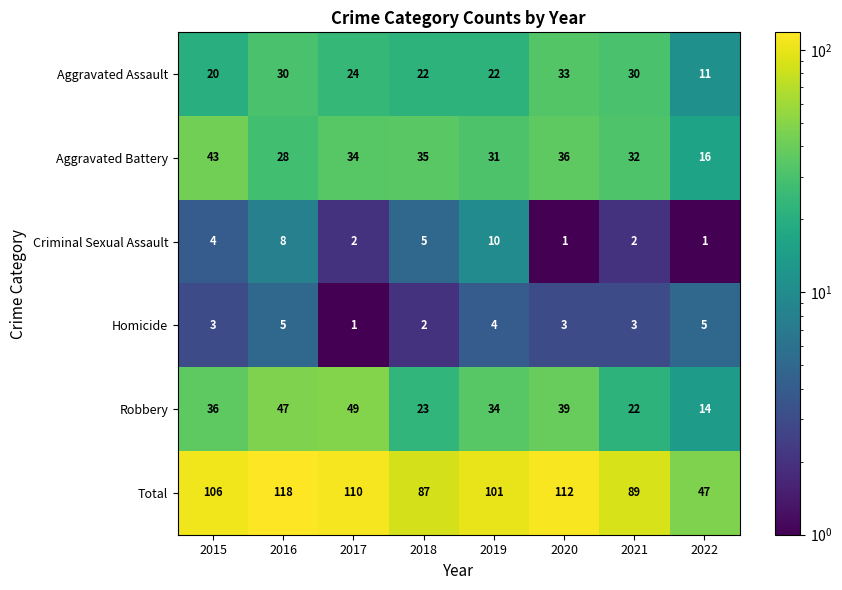

Is it true that Total equals 47 at 2022?

True